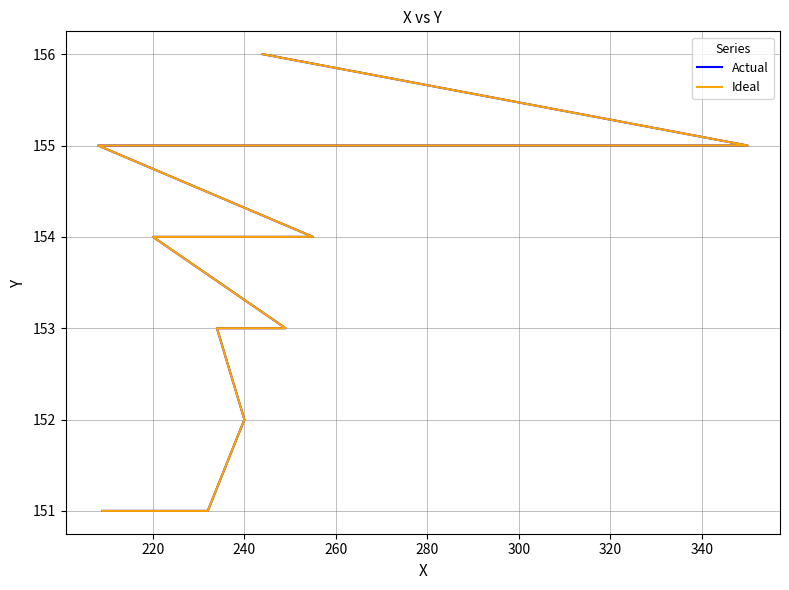

Is the value of Ideal at 200 greater than the value of Actual at 220?

No